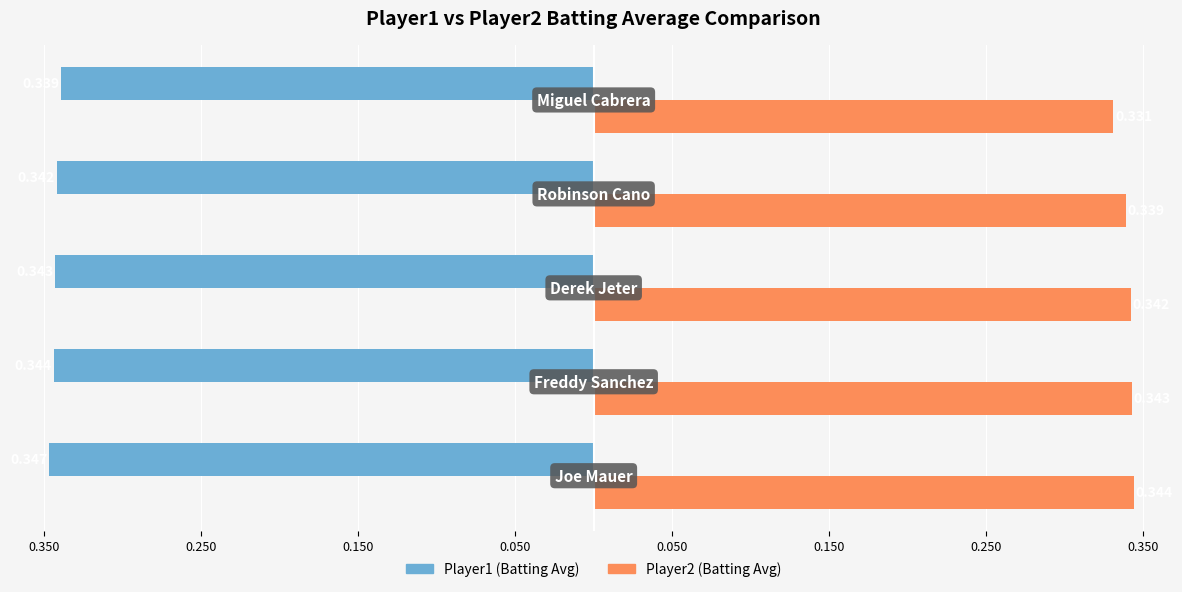

What is the value of the Player1 (Batting Avg) bar at the 5th from the left?

-0.3